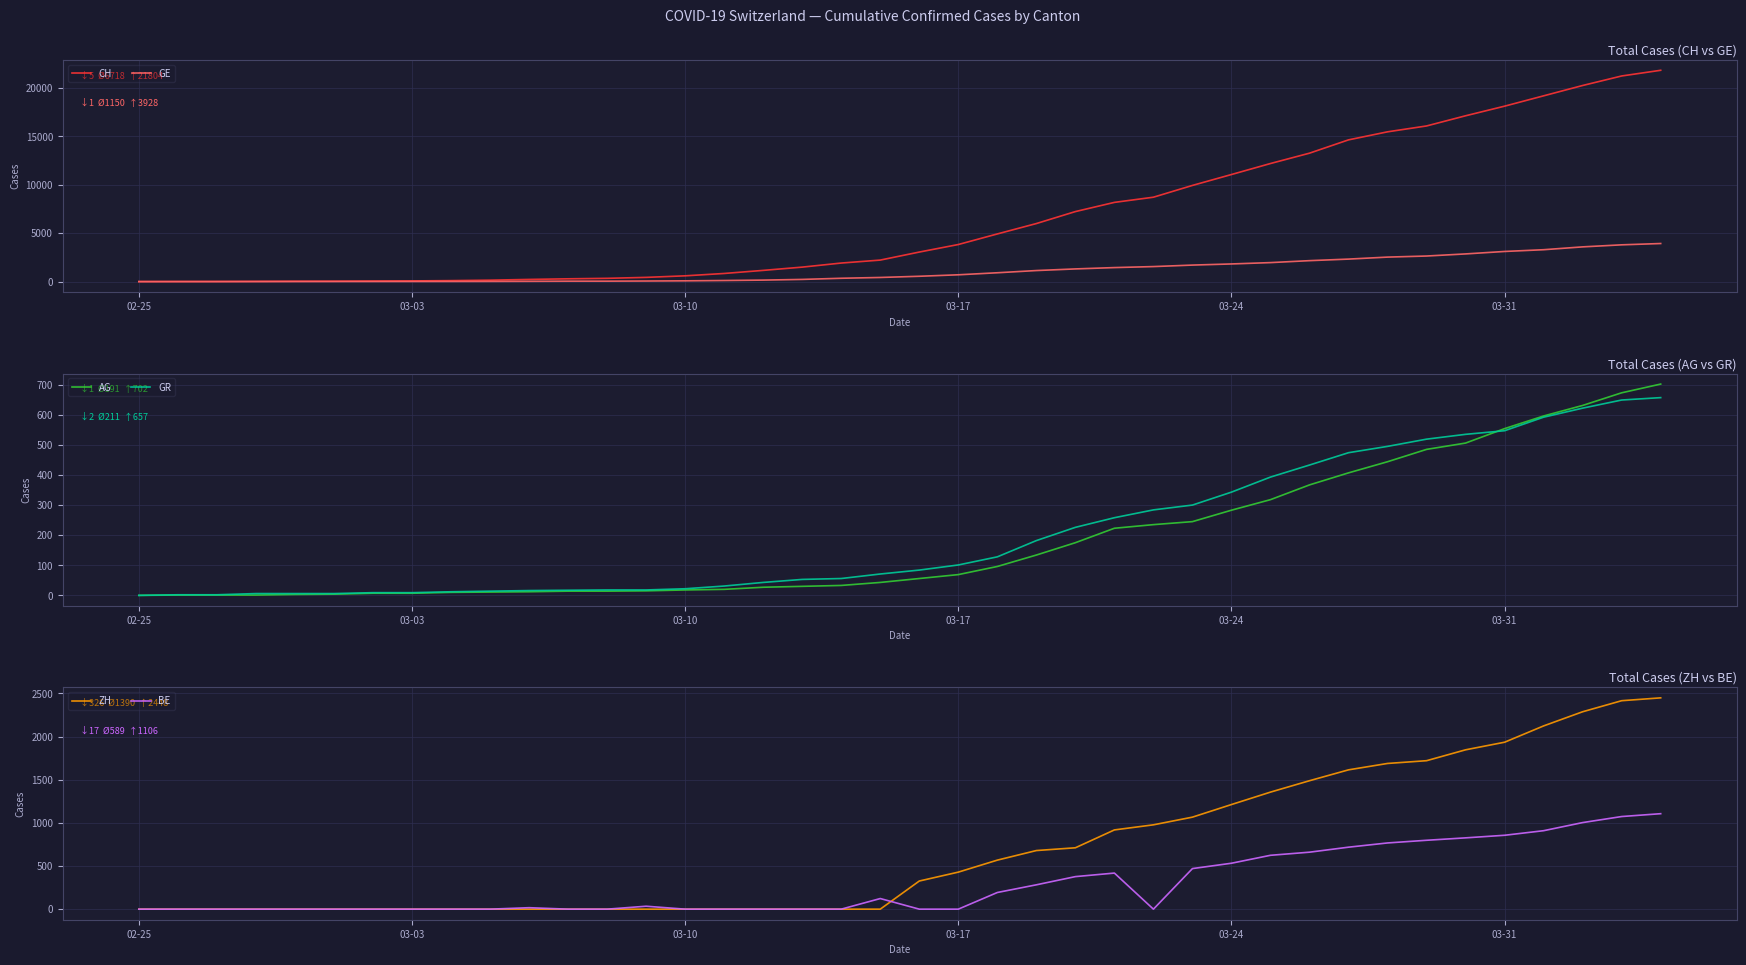

What is the highest value of the GR series?

657